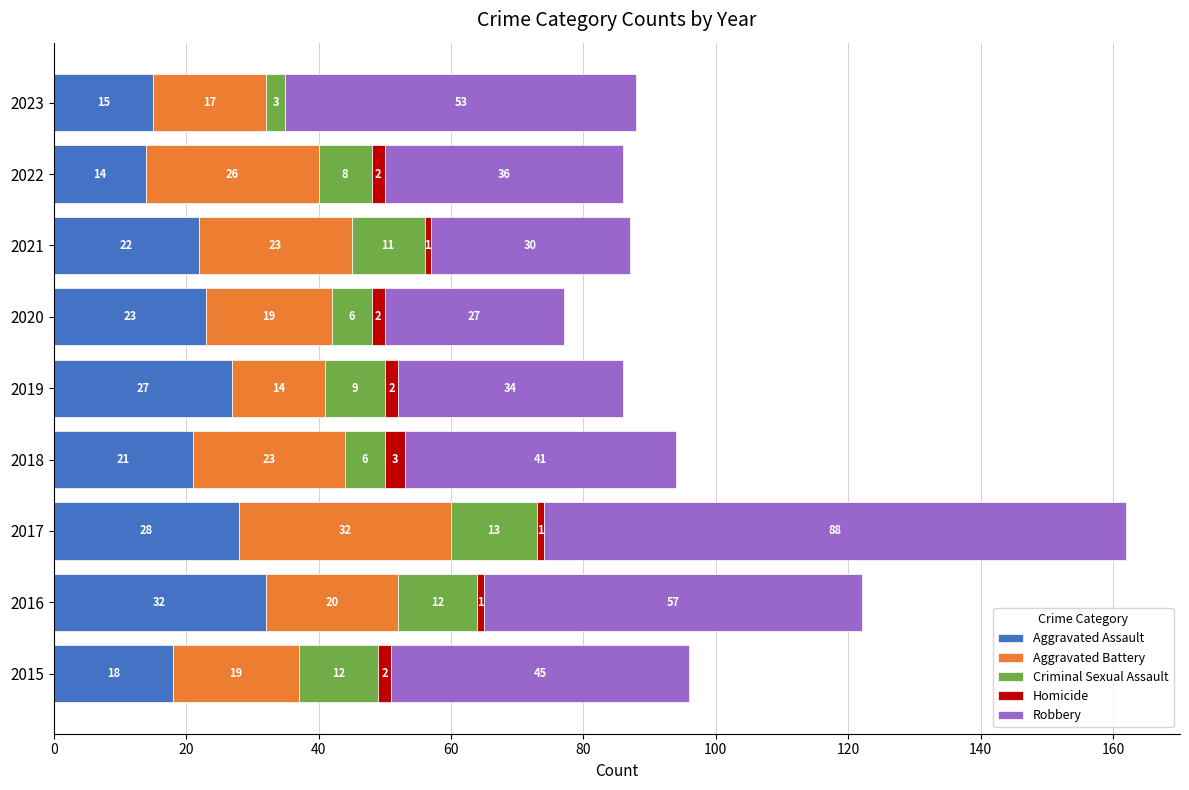

The Aggravated Assault series shows 9 at 2021. True or false?

False